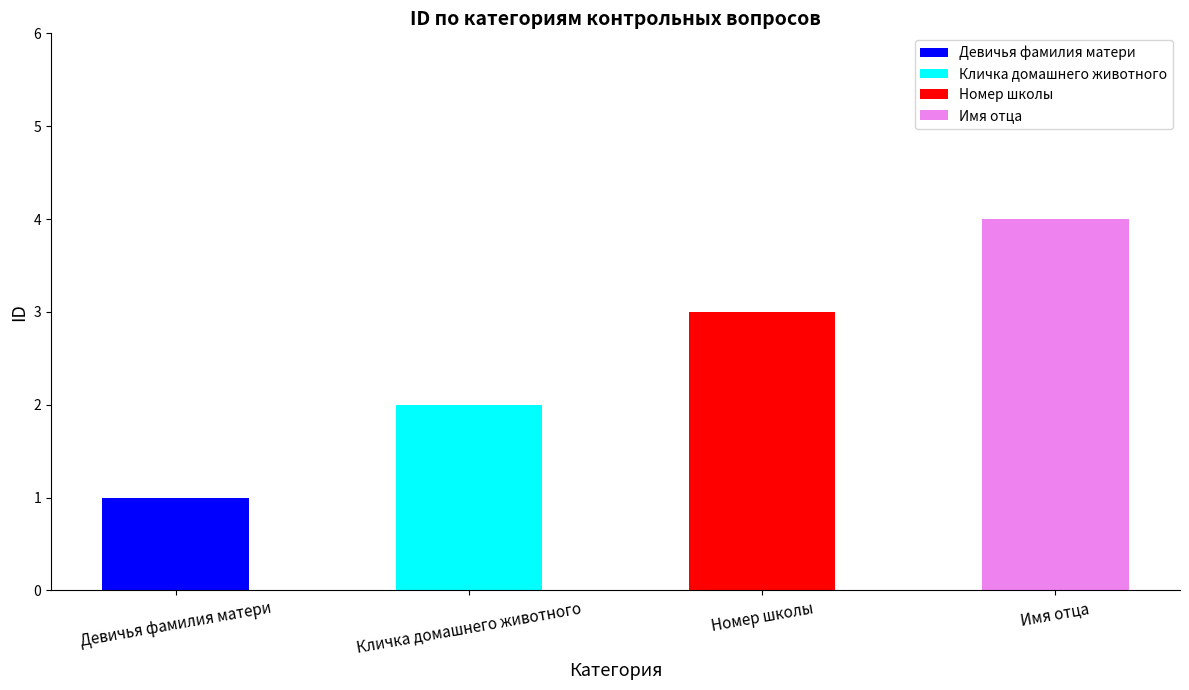

What is the average value?

2